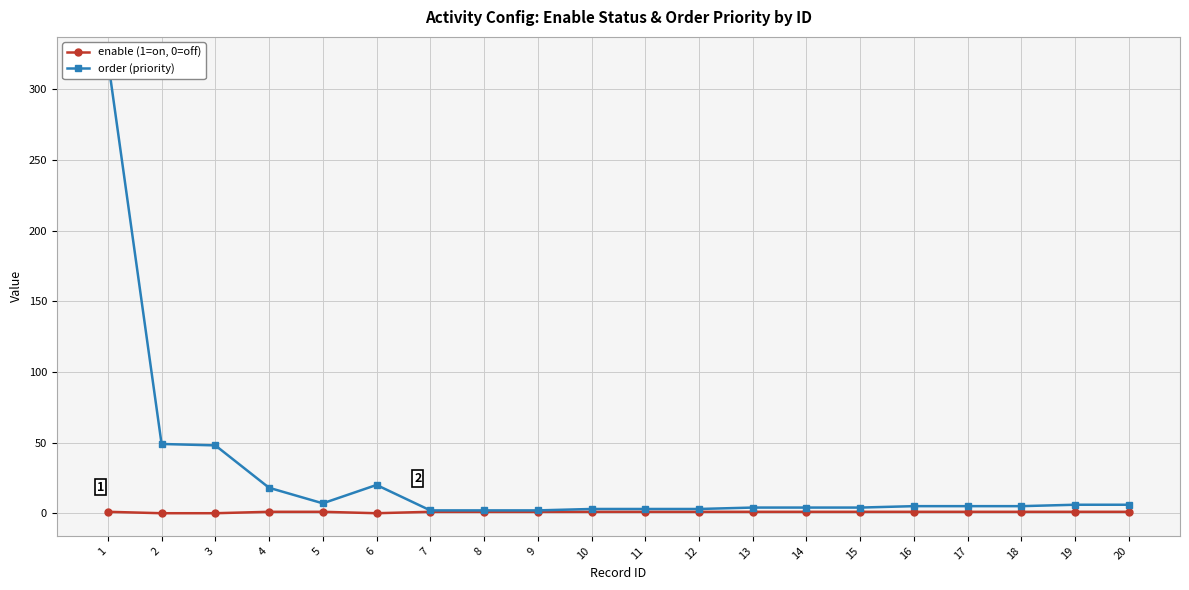

Rank the series by their average value, from highest to lowest.

order (priority), enable (1=on, 0=off)